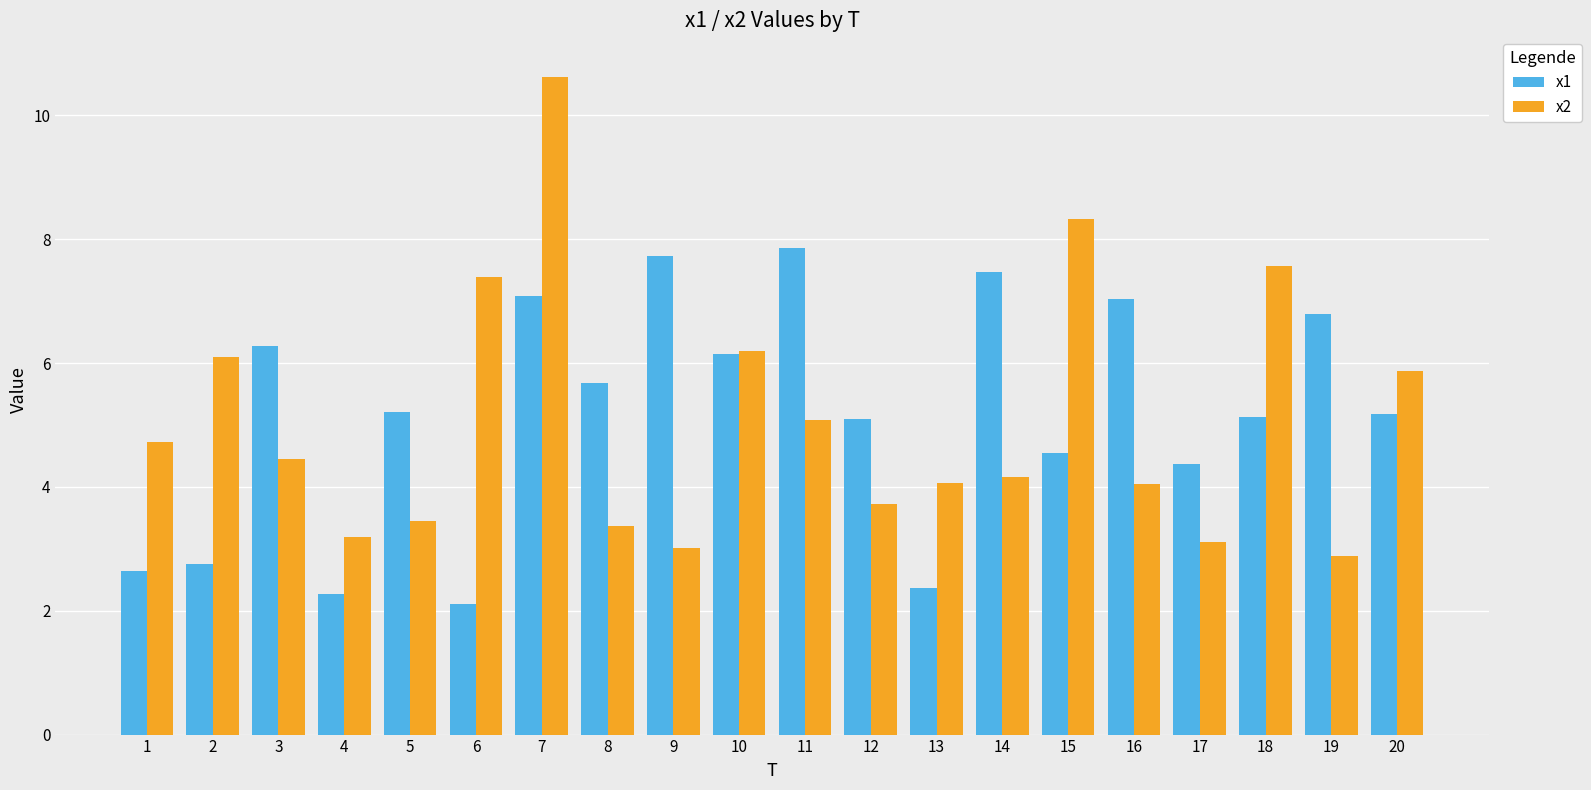

Which series has the largest total across all categories?

x1